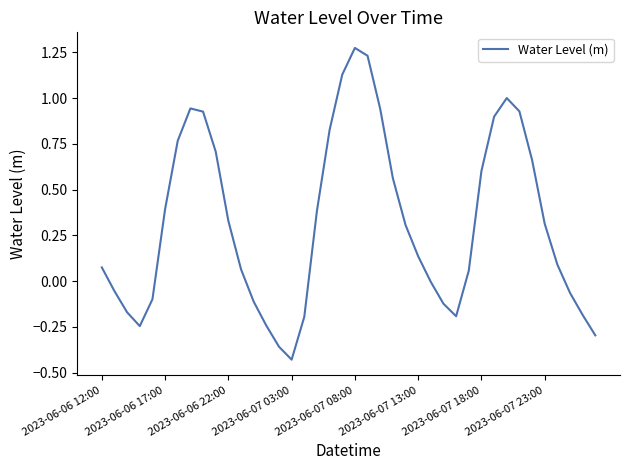

What is the difference between the maximum and minimum values?

1.7